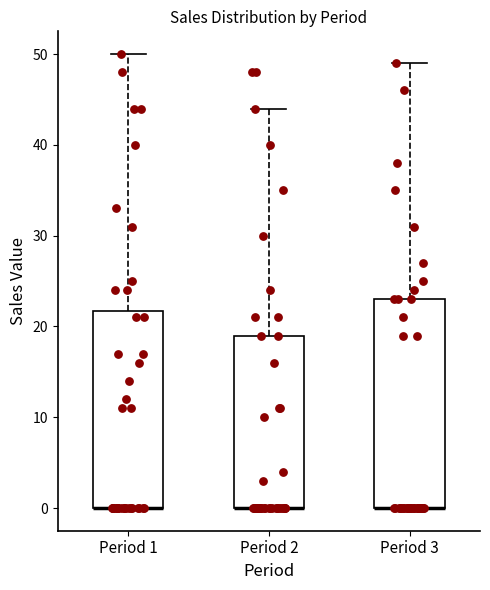

Which box is the tallest, from its lower edge to its upper edge?

Period 3